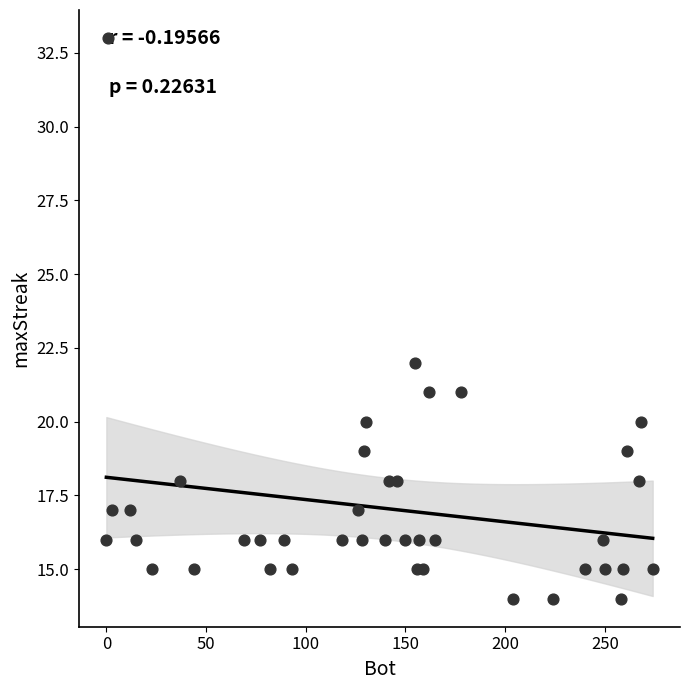

What Y value in the scatter plot is closest to 23?

22